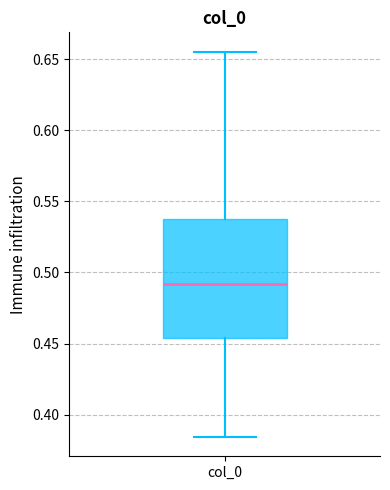

Transcribe this box plot: give where the median line is, the range the box spans, and where the two whiskers end, as read against the y-axis. The values are not printed on the chart, so give them approximately, as read against the axis.

median 0.490, box 0.455 to 0.540, whiskers 0.385 to 0.655